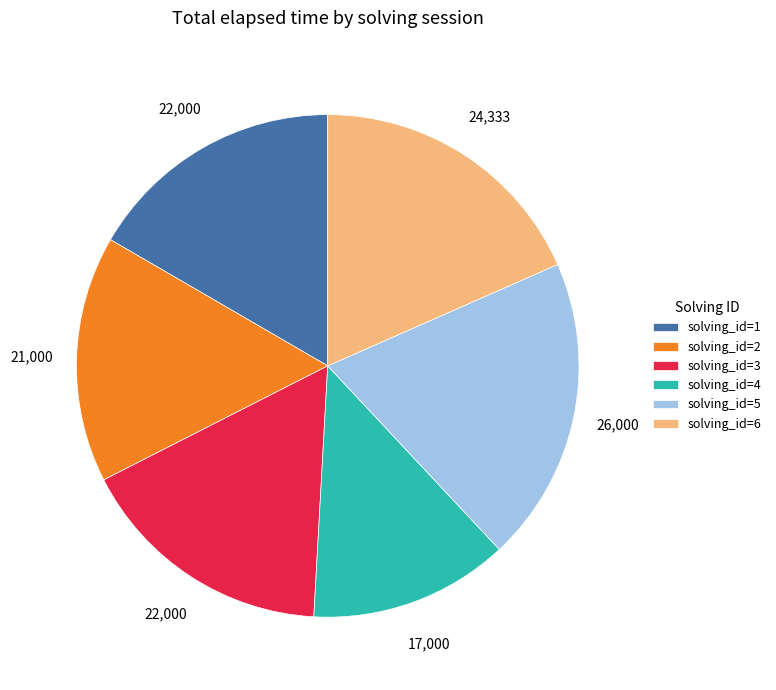

Is there a majority slice in this chart?

No